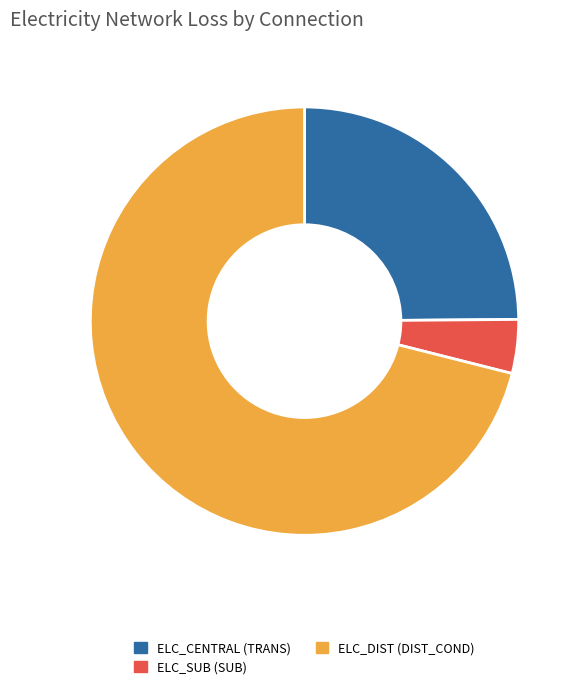

Which slice is the smallest?

ELC_SUB (SUB)